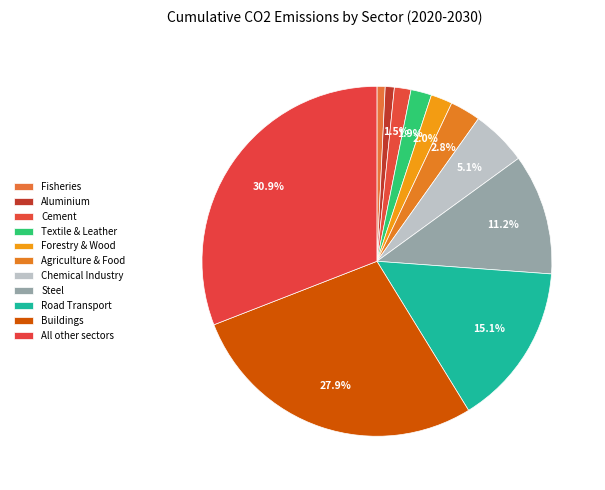

Rank the categories by value from highest to lowest.

All other sectors, Buildings, Road Transport, Steel, Chemical Industry, Agriculture & Food, Forestry & Wood, Textile & Leather, Cement, Aluminium, Fisheries